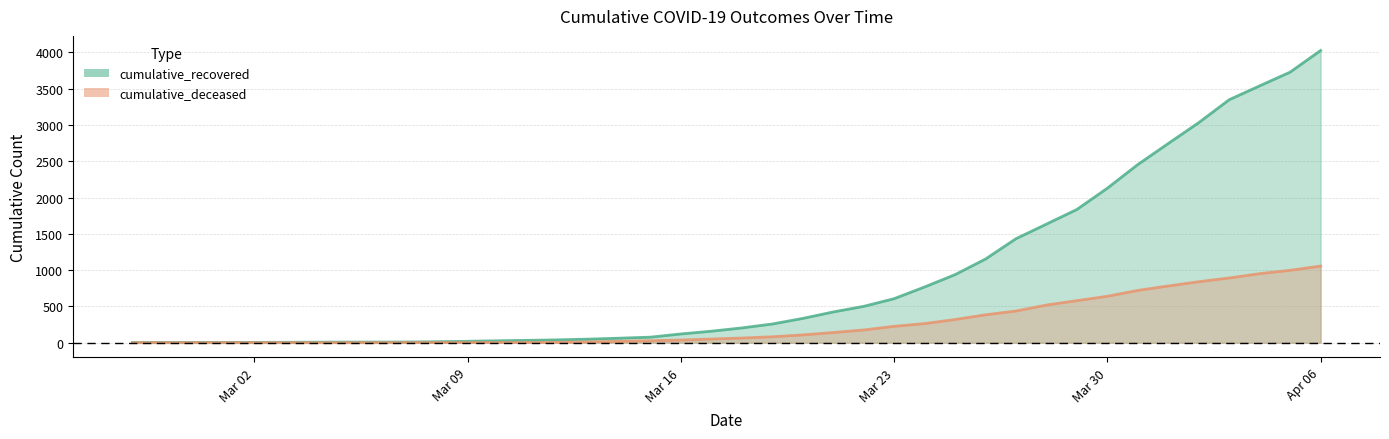

What value does the cumulative_deceased series have at Mar 23, to the nearest 50?

250